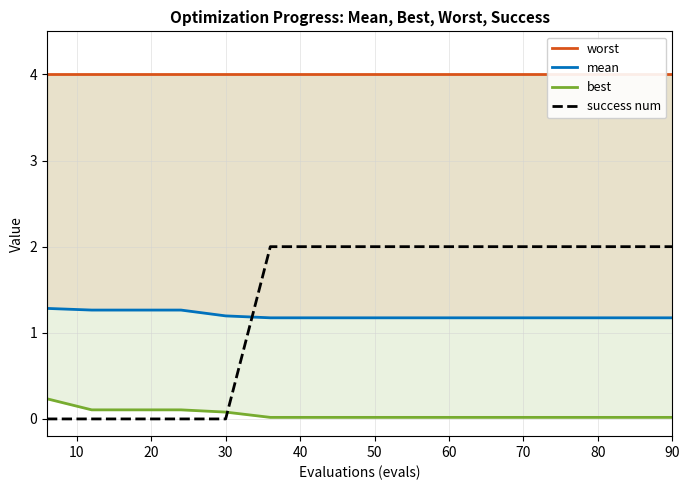

True or false: worst and success num cross at least once.

False